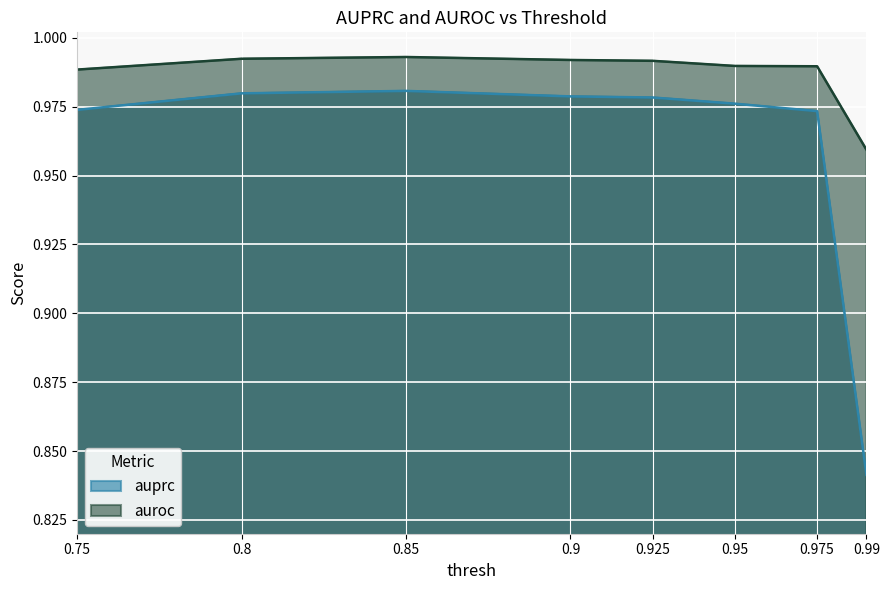

What is the sum of all auroc values?

7.9